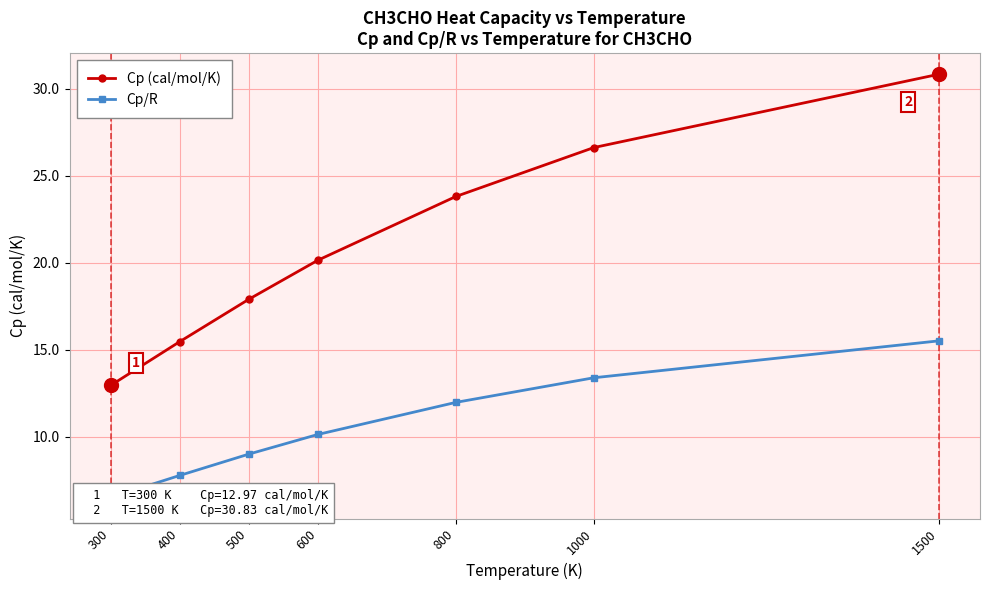

True or false: Cp (cal/mol/K) has more than 1 interior local peaks.

False